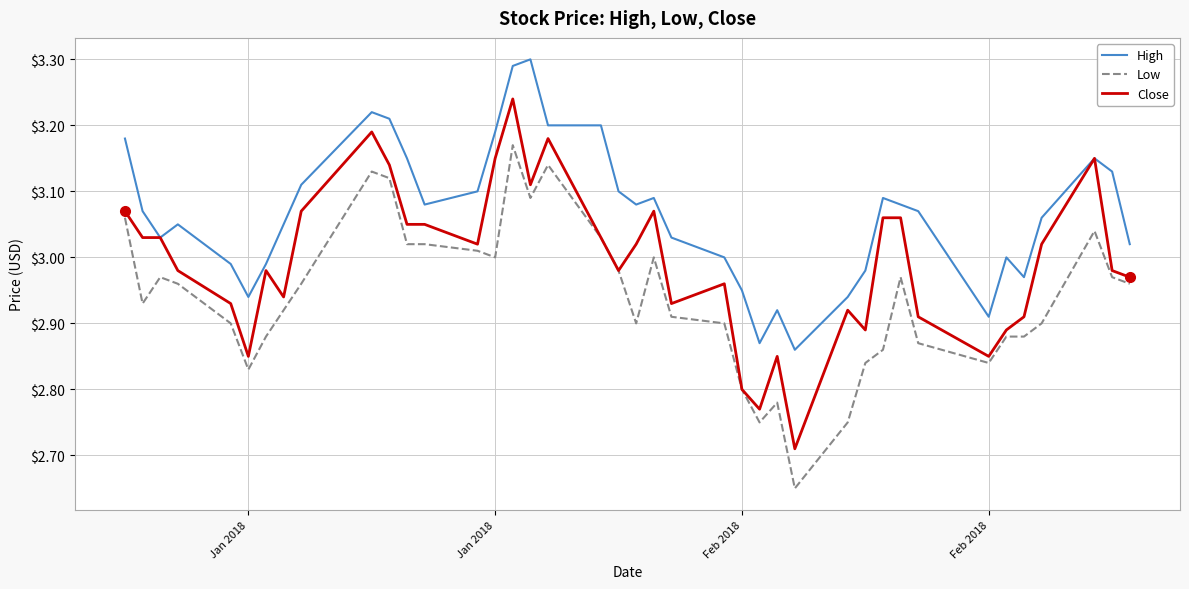

Which series has the largest range (max minus min)?

Close